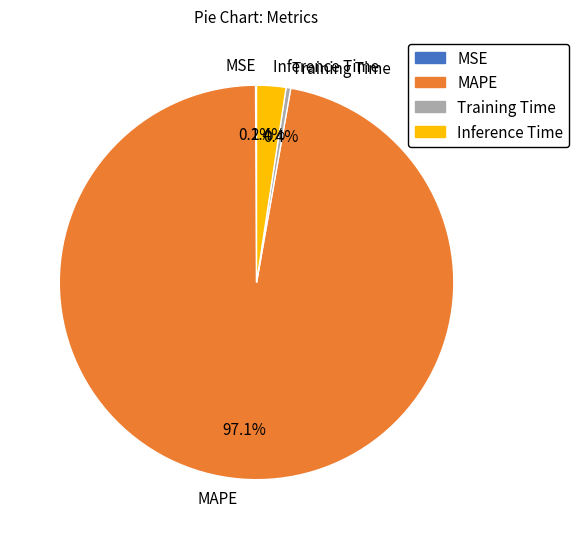

To the nearest percent, what is the difference between the largest and smallest slice percentages?

97%